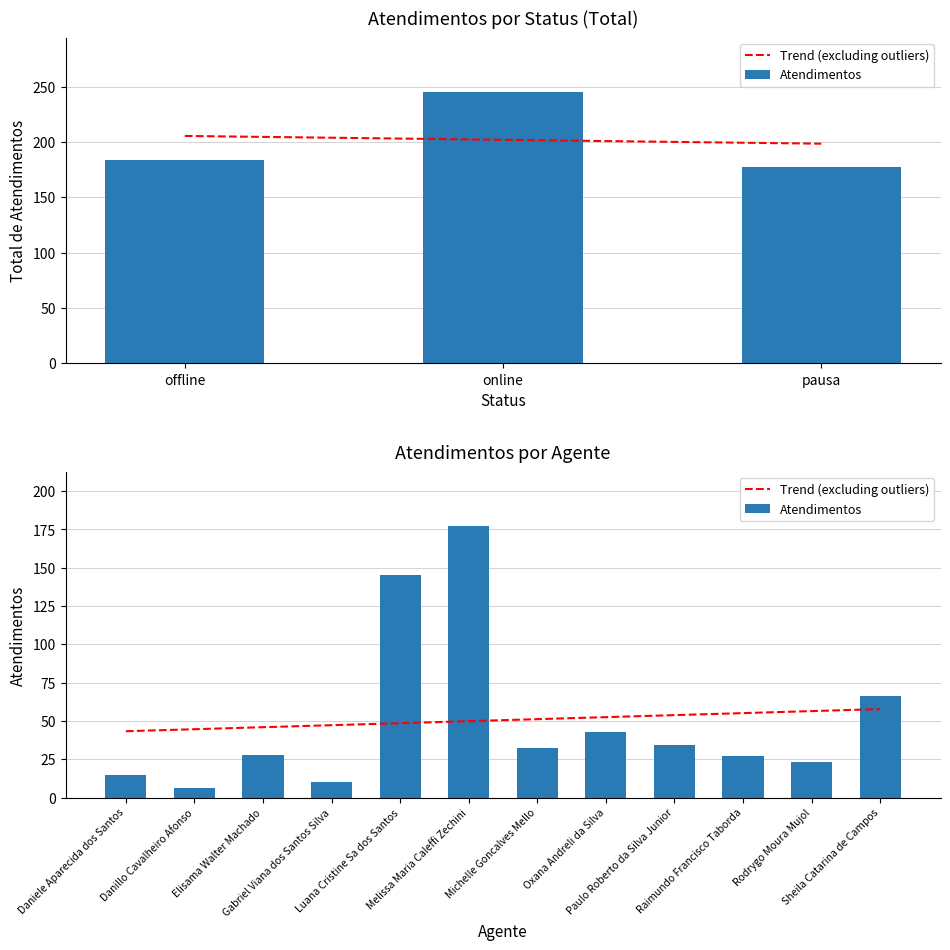

Is the value of Atendimentos at Paulo Roberto da Silva Junior greater than the value of Trend (excluding outliers) at Daniele Aparecida dos Santos?

No